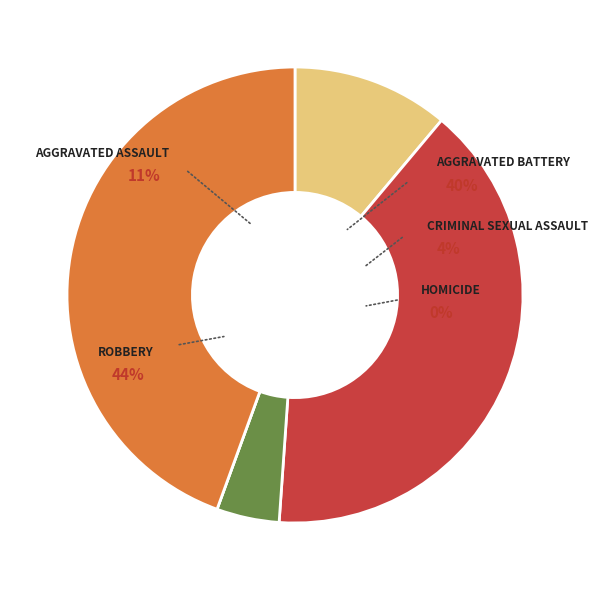

What is the total percentage of Robbery and Criminal Sexual Assault?

48.9%